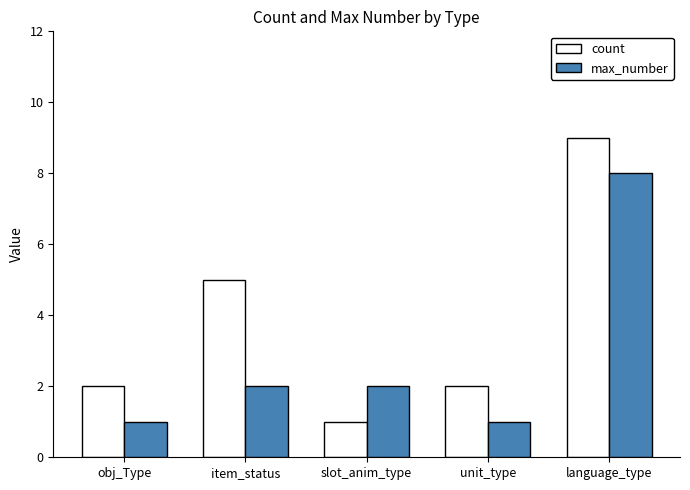

What is the value of the count bar at the 5th from the left?

9